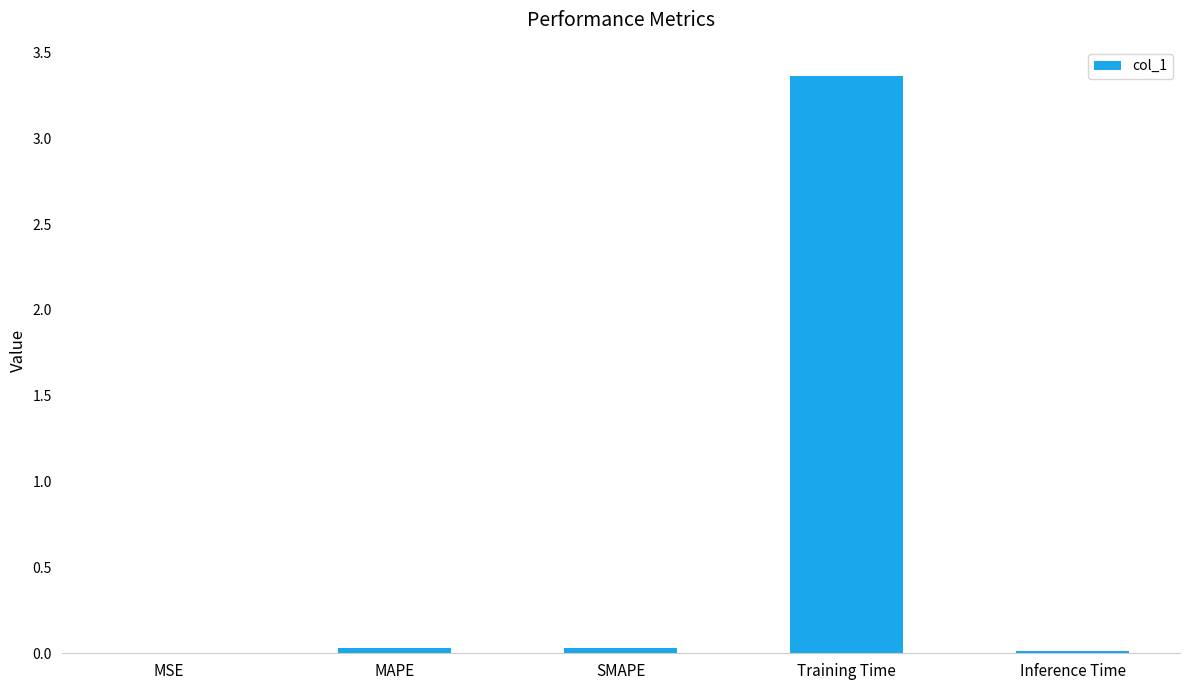

Between Inference Time and Training Time, which is larger?

Training Time